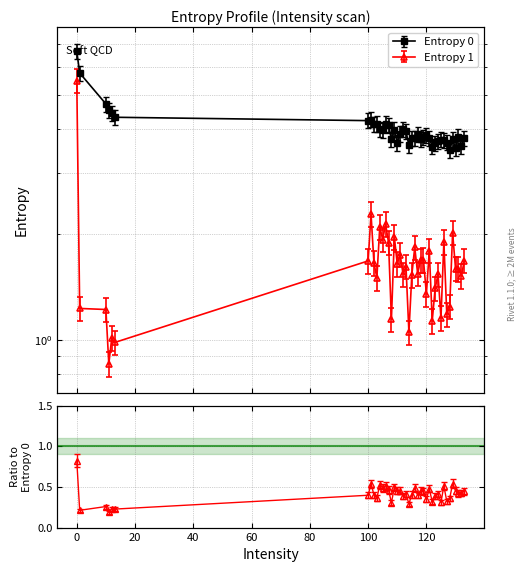

What is the value of the Entropy 1 point at the 4th from the left?

0.9